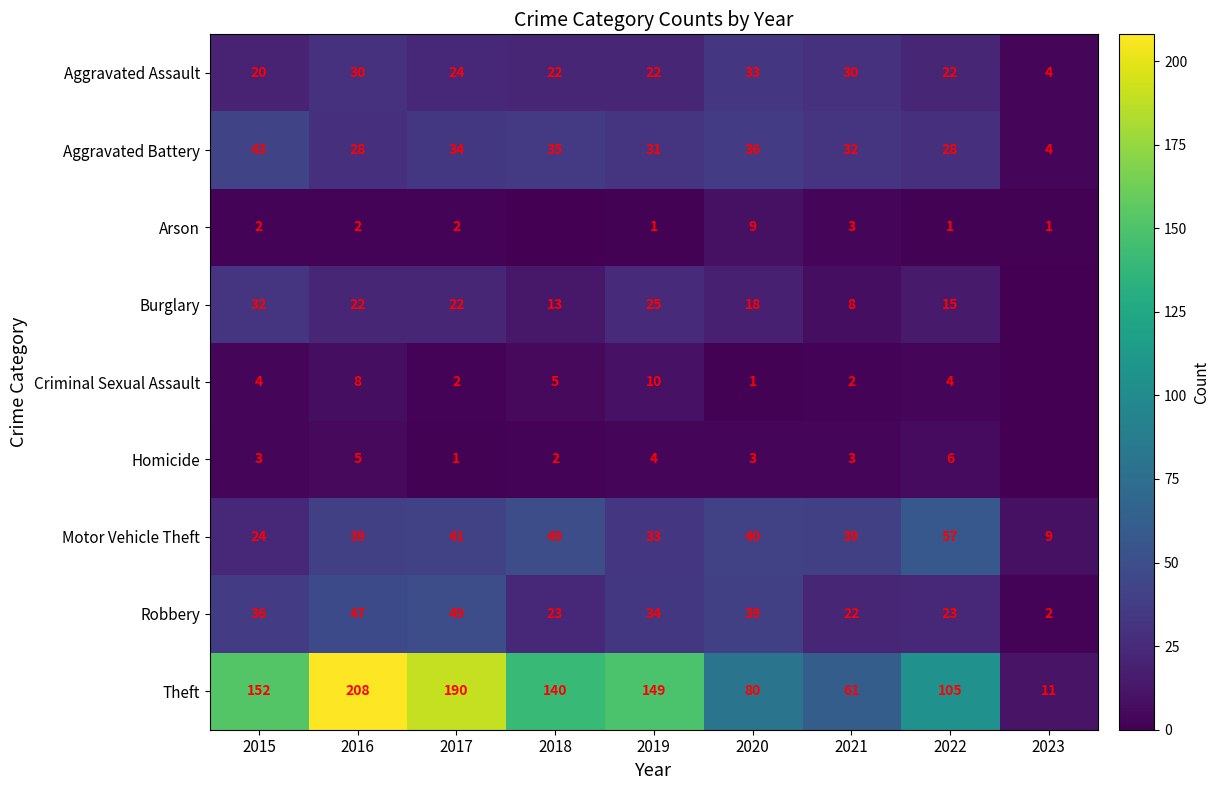

Where does the Theft series first go above 140?

2015